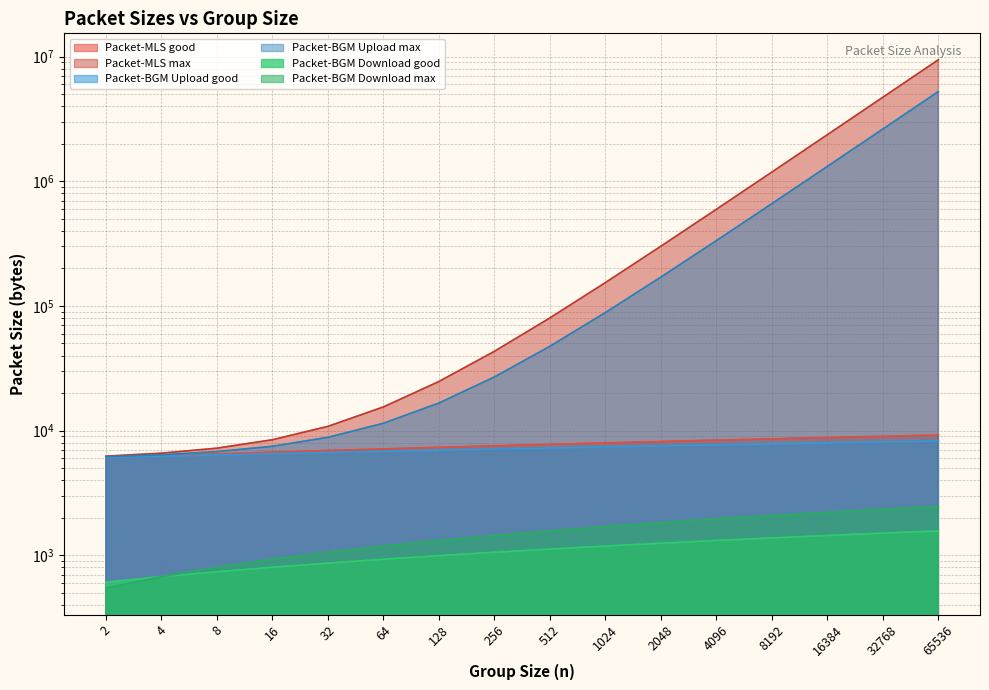

What is the difference between the Packet-MLS good values at 64 and 65536?

2080